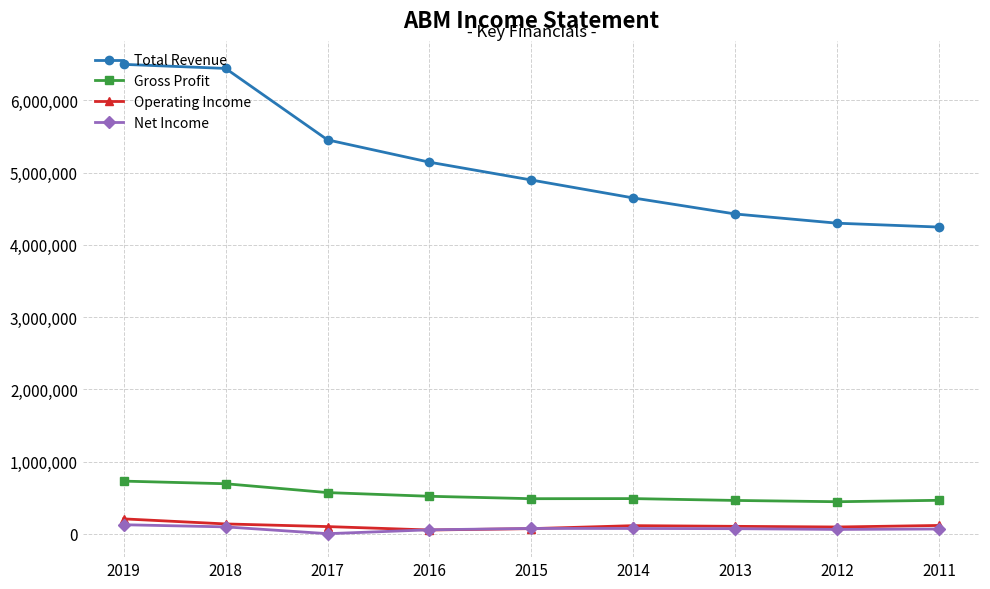

What are all the series names shown in the legend?

Total Revenue, Gross Profit, Operating Income, Net Income